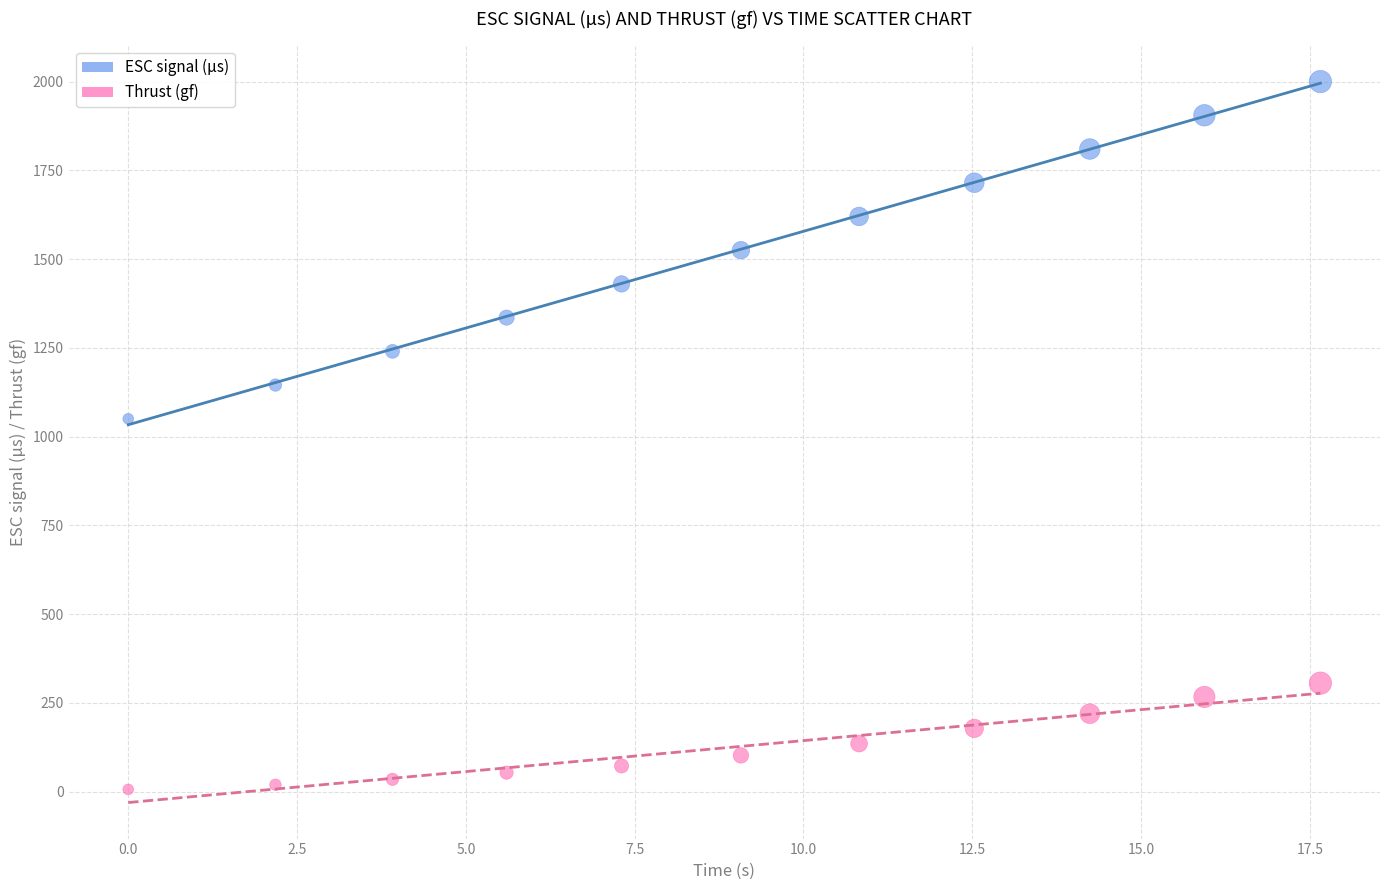

Across all data points, what is the range of Y values (max minus min)?

1994.2